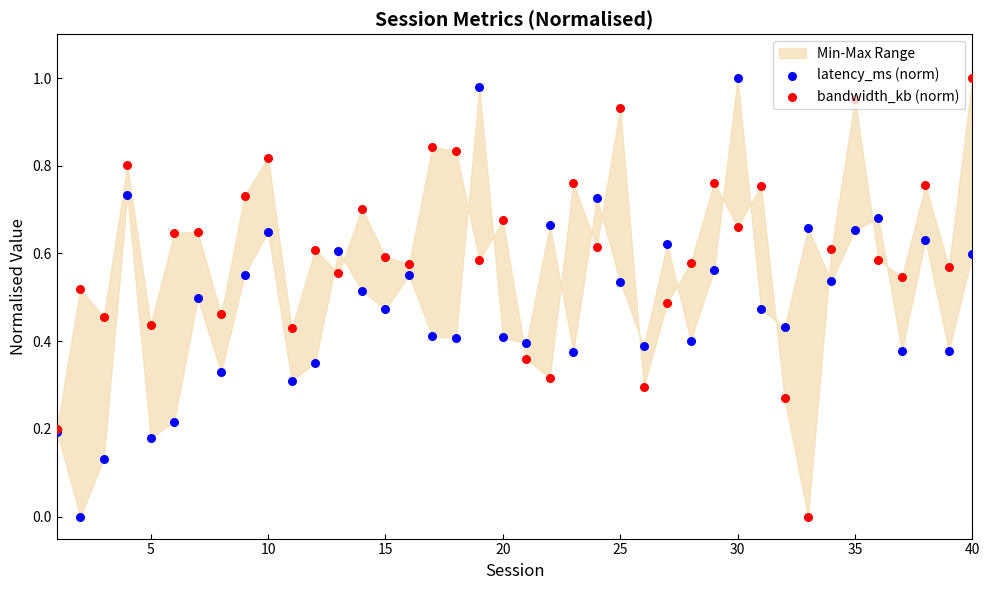

Is the value of bandwidth_kb (norm) at 39 greater than the value of latency_ms (norm) at 12?

Yes